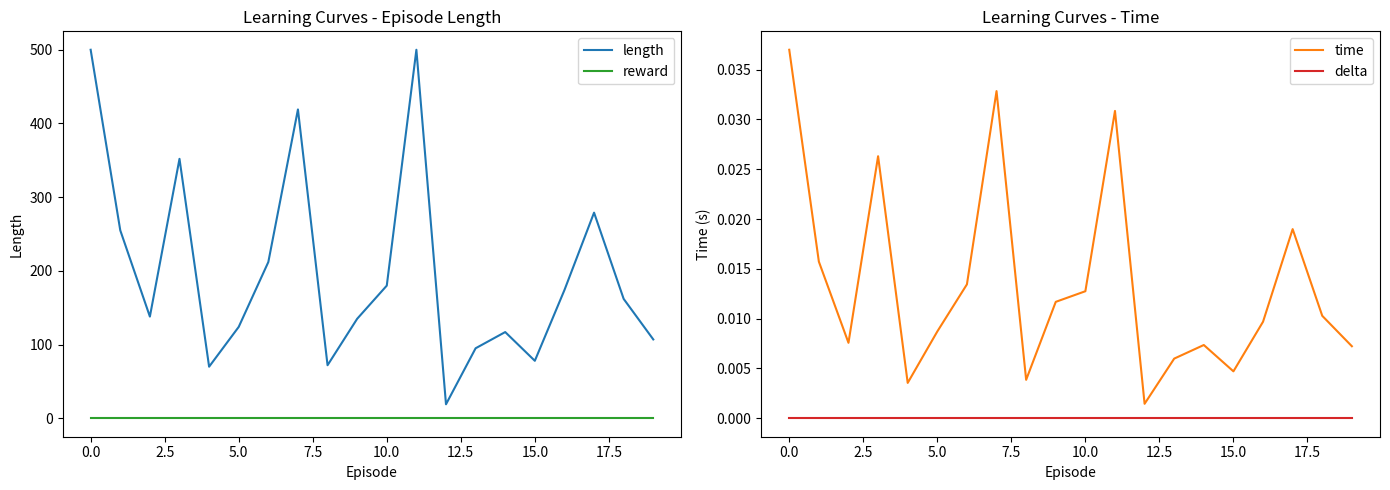

Is this an area chart (filled region under the line)?

No